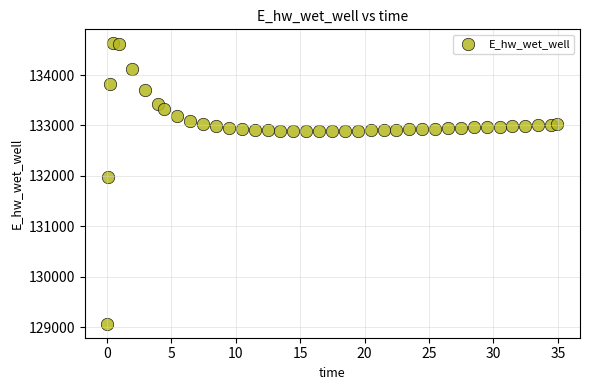

What Y value in the scatter plot is closest to 131849?

131970.0